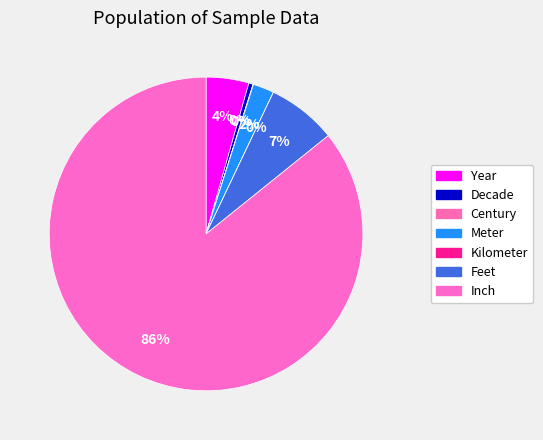

To the nearest percent, what percentage of the pie is Year?

4%